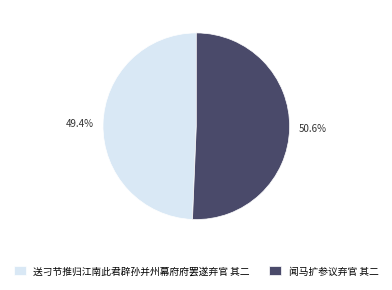

What is the largest slice in the pie chart?

闻马扩参议弃官 其二